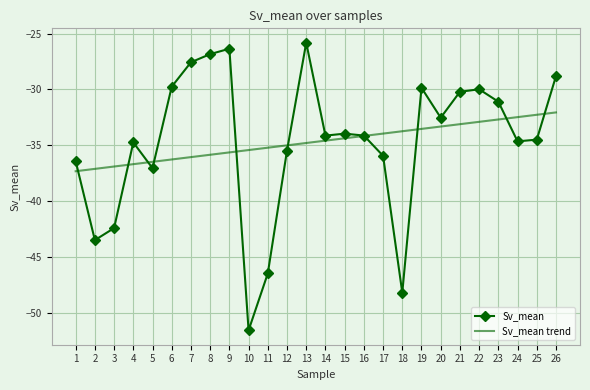

Rank the series at 5 from lowest to highest value.

Sv_mean, Sv_mean trend